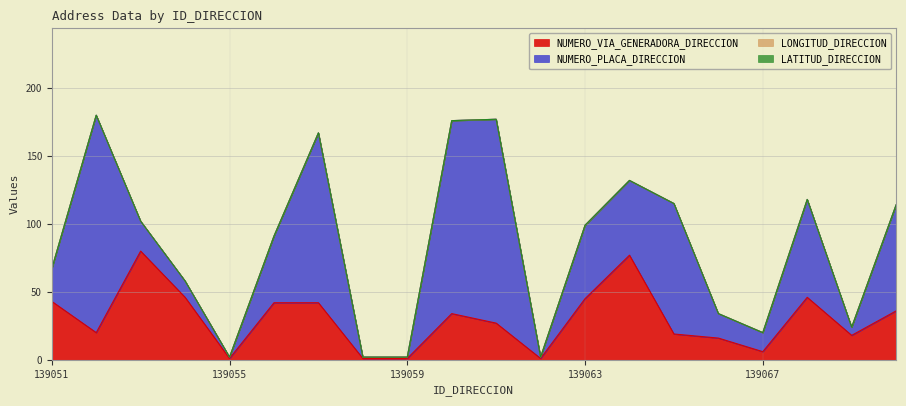

After their last crossing, which series has the higher values: NUMERO_PLACA_DIRECCION or NUMERO_VIA_GENERADORA_DIRECCION?

NUMERO_PLACA_DIRECCION